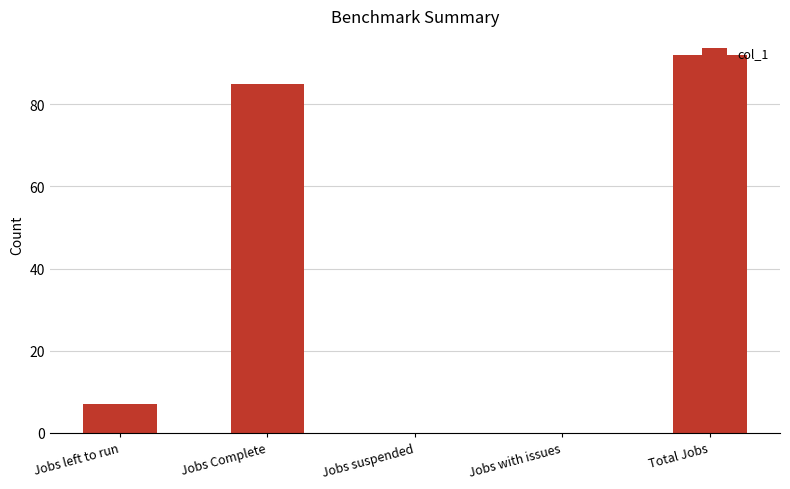

Read the value at Jobs Complete.

85